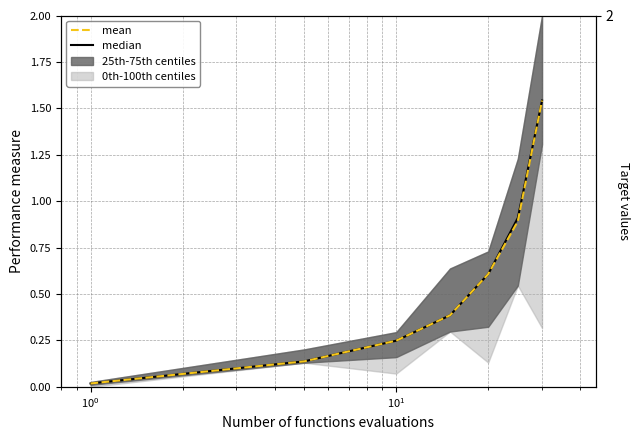

True or false: mean and median cross at least once.

False